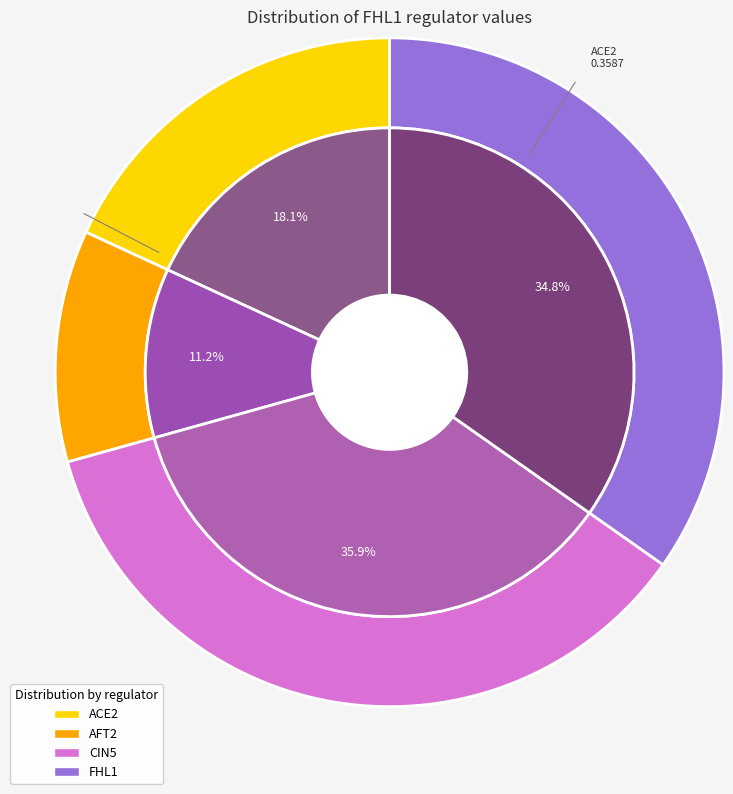

True or false: CIN5 accounts for 36% of the total.

True